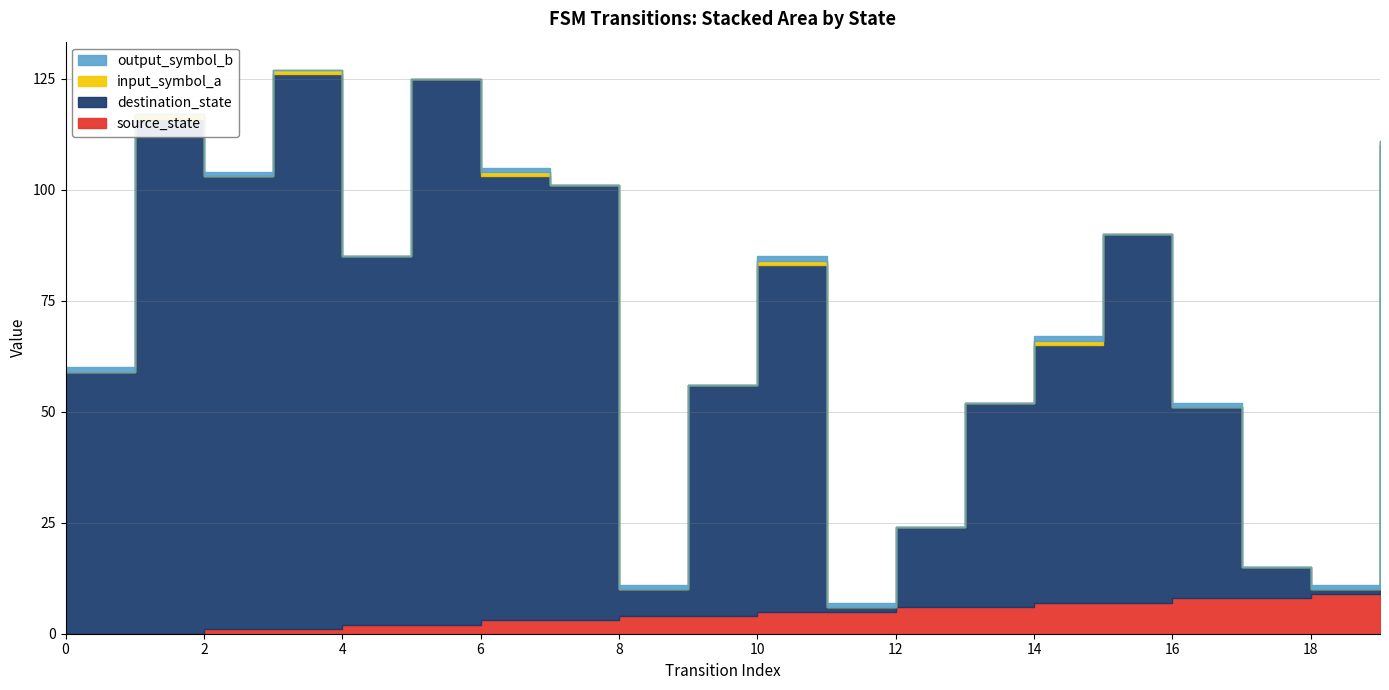

How many positive values does the input_symbol_a series have?

6